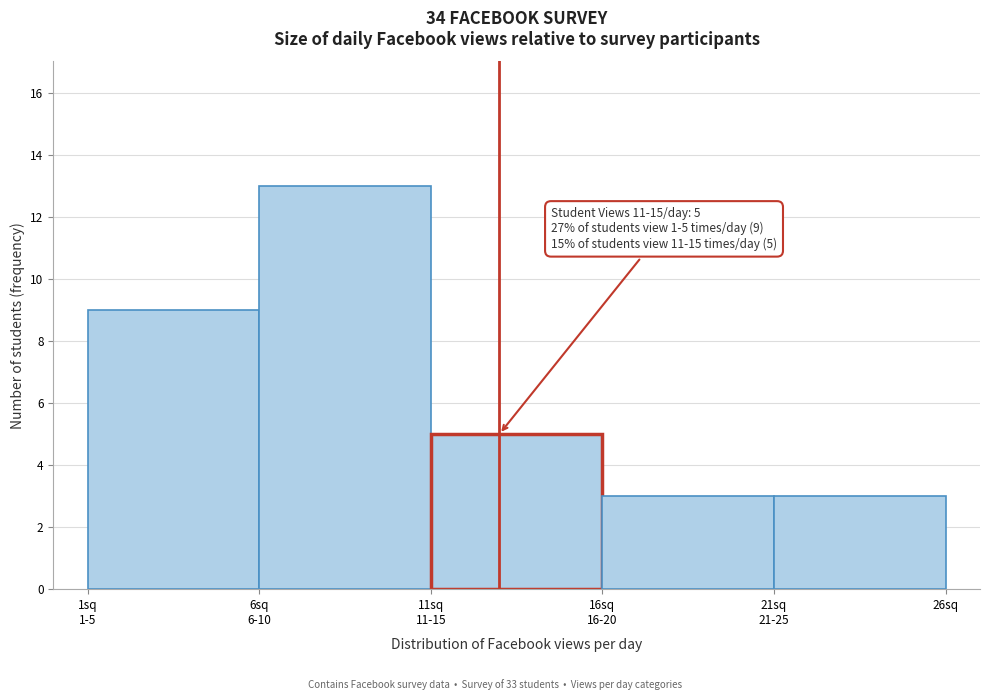

Reading right to left, list all the values displayed in this chart.

3	3	5	13	9